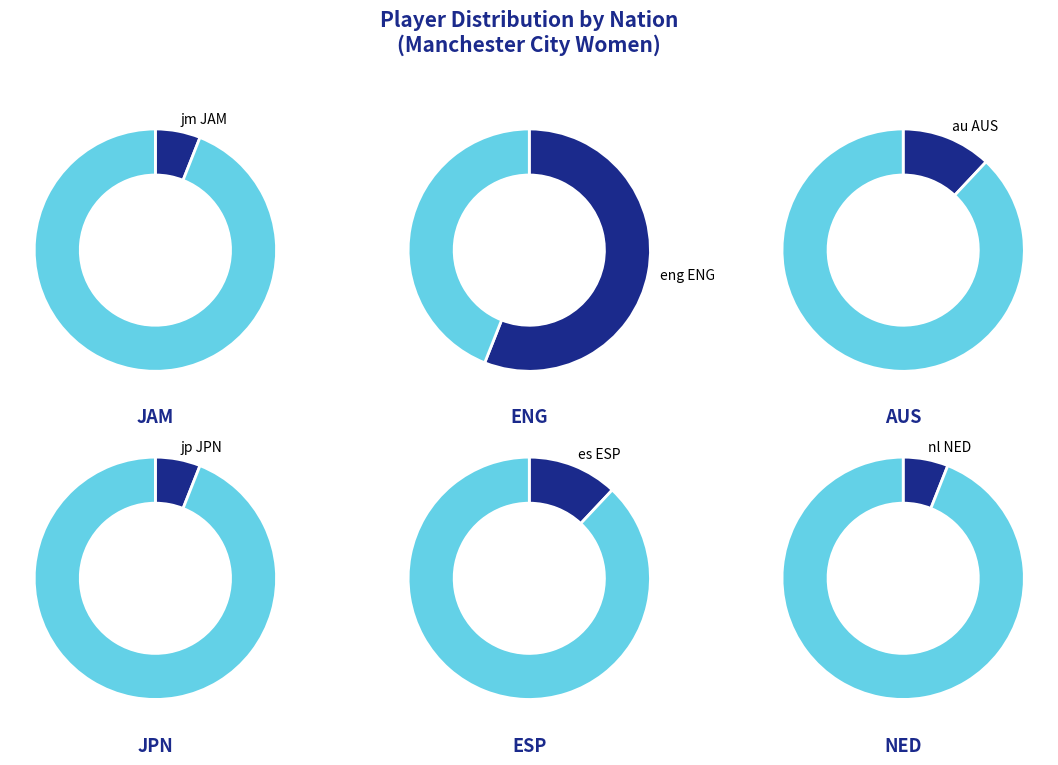

To the nearest percent, what portion does eng ENG represent?

56%